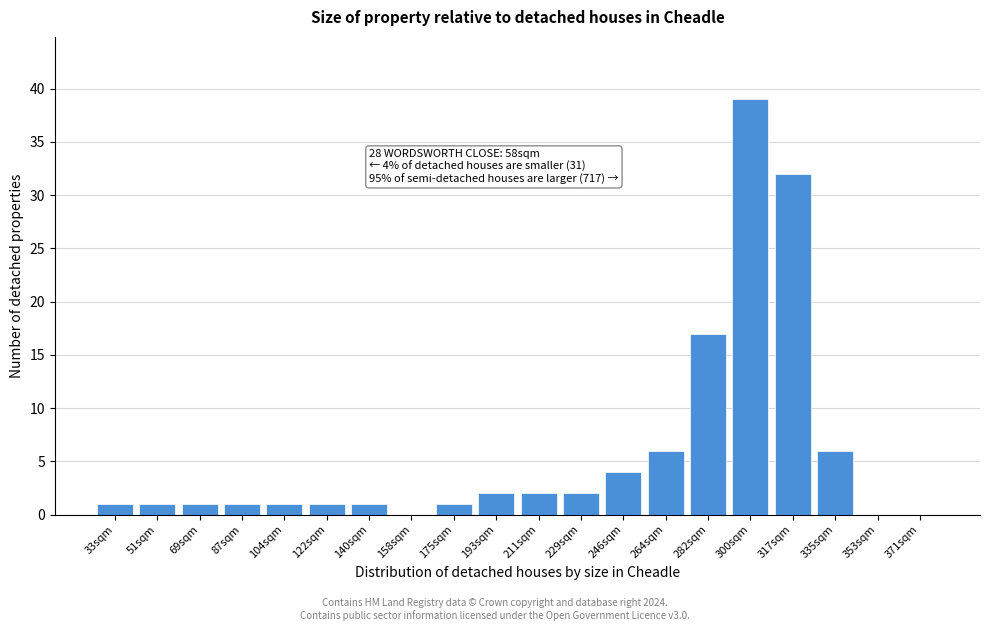

Reading left to right, list all the values displayed in this chart.

33sqm=1	51sqm=1	69sqm=1	87sqm=1	104sqm=1	122sqm=1	140sqm=1	158sqm=0	175sqm=1	193sqm=2	211sqm=2	229sqm=2	246sqm=4	264sqm=6	282sqm=17	300sqm=39	317sqm=32	335sqm=6	353sqm=0	371sqm=0